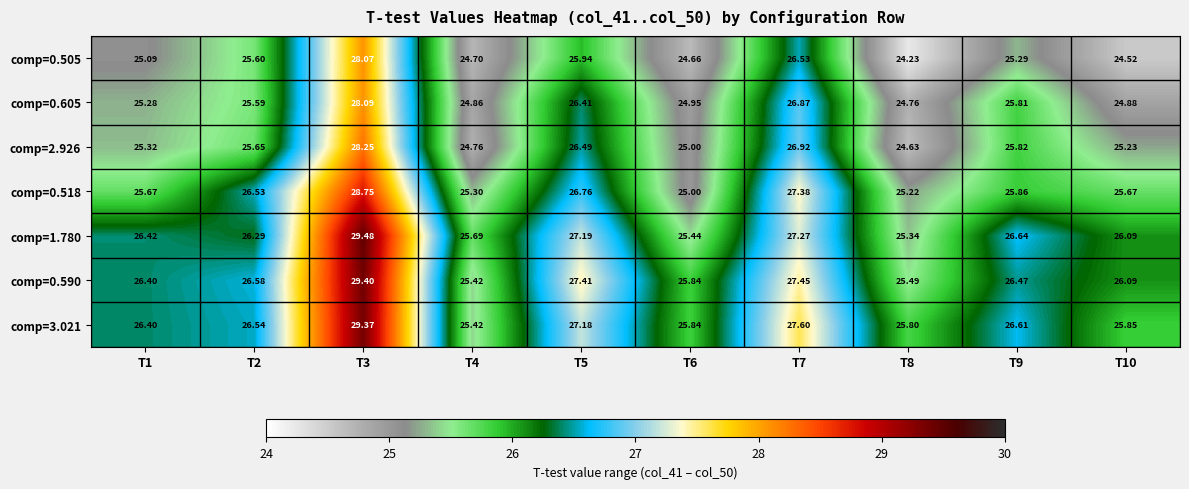

Rank the series by their maximum value, from lowest to highest.

comp=0.505, comp=0.605, comp=2.926, comp=0.518, comp=3.021, comp=0.590, comp=1.780